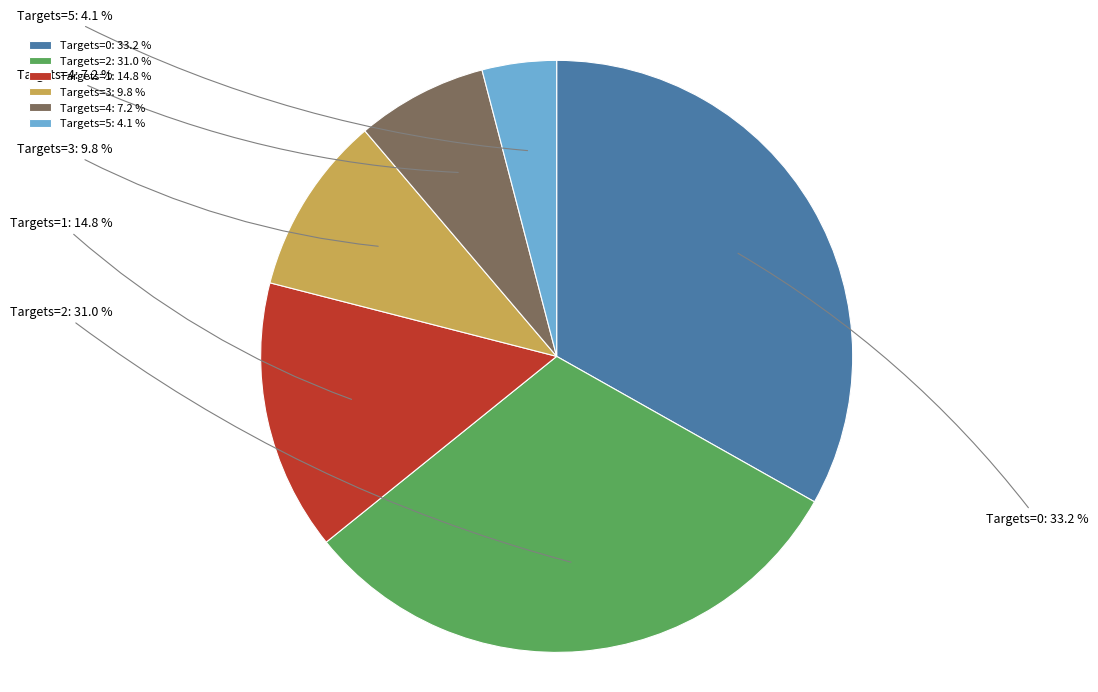

To the nearest percent, what is the average slice percentage?

17%